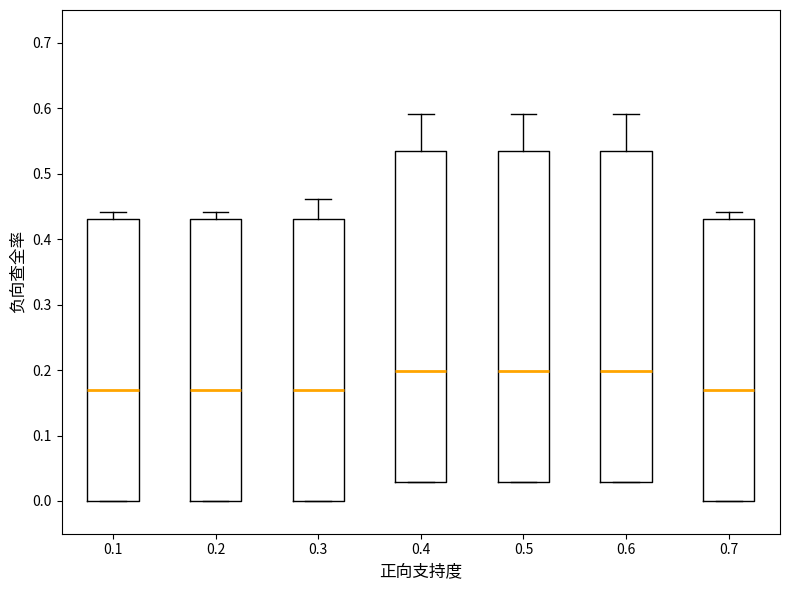

Reading left to right, read every box against the y-axis: the position of its median line, the range the box covers, and the ends of its whiskers. The values are not printed on the chart, so give them approximately, as read against the axis.

0.1: median 0.17, box 0.00 to 0.43, whiskers 0.00 to 0.44
0.2: median 0.17, box 0.00 to 0.43, whiskers 0.00 to 0.44
0.3: median 0.17, box 0.00 to 0.43, whiskers 0.00 to 0.46
0.4: median 0.20, box 0.03 to 0.53, whiskers 0.03 to 0.59
0.5: median 0.20, box 0.03 to 0.53, whiskers 0.03 to 0.59
0.6: median 0.20, box 0.03 to 0.53, whiskers 0.03 to 0.59
0.7: median 0.17, box 0.00 to 0.43, whiskers 0.00 to 0.44